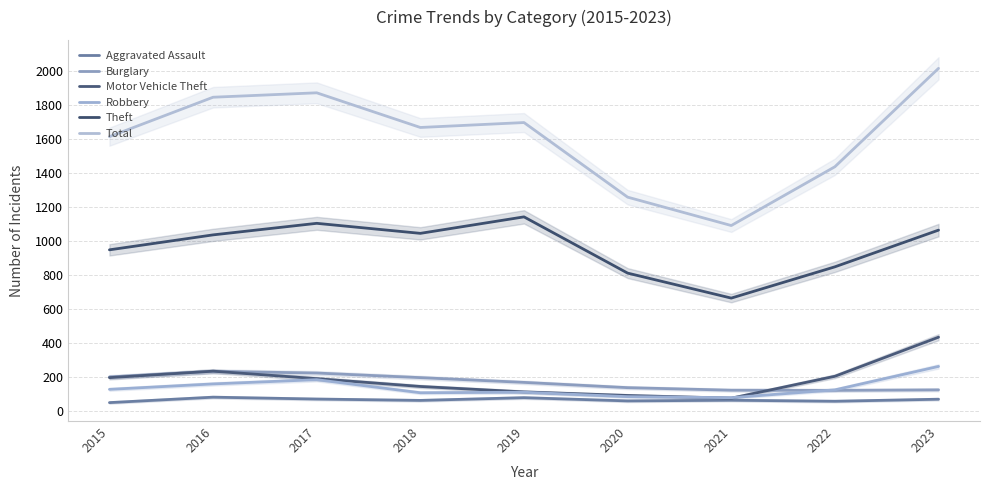

Which category has the highest value in the Theft series?

2019